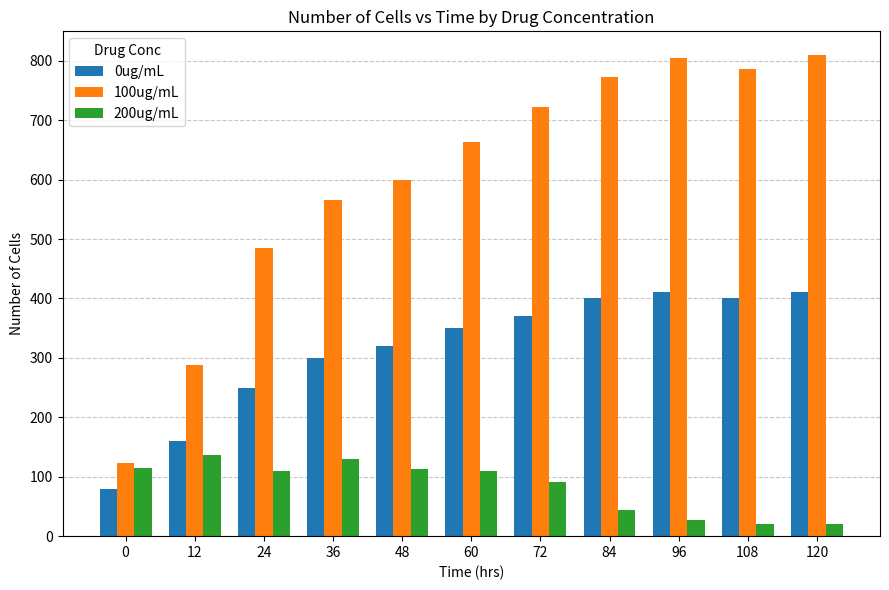

Rank the series by their maximum value, from highest to lowest.

100ug/mL, 0ug/mL, 200ug/mL